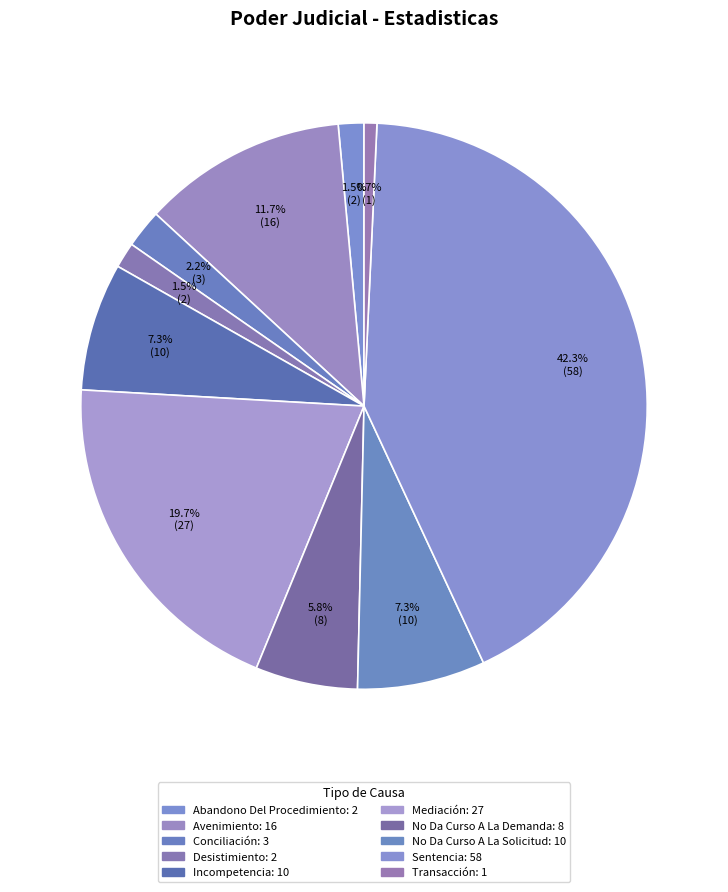

Which has a higher value, Transacción or Desistimiento?

Desistimiento